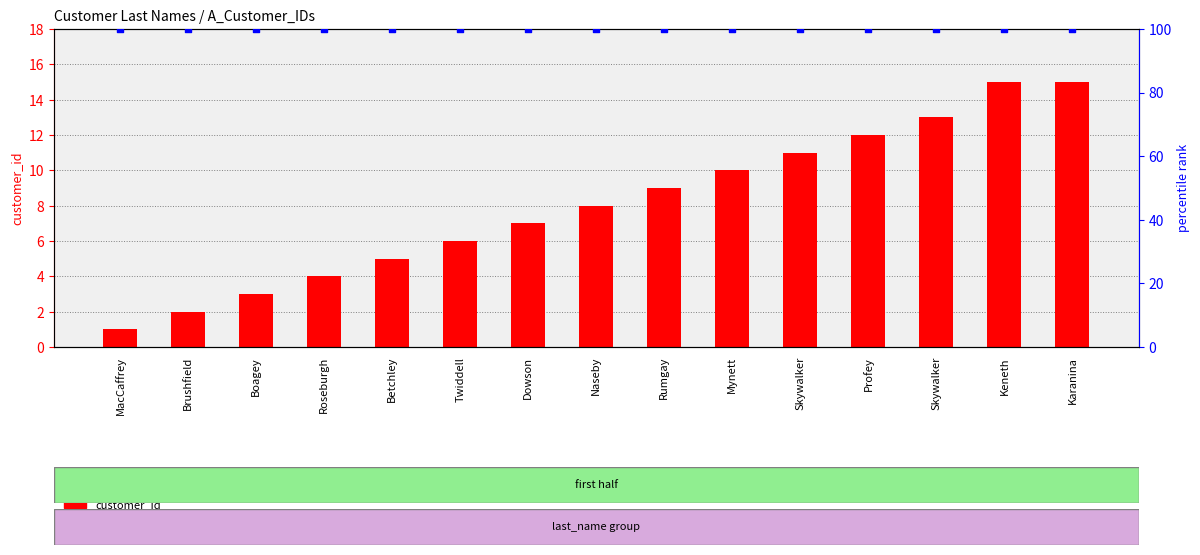

Which series has the largest Y range (max minus min)?

customer_id